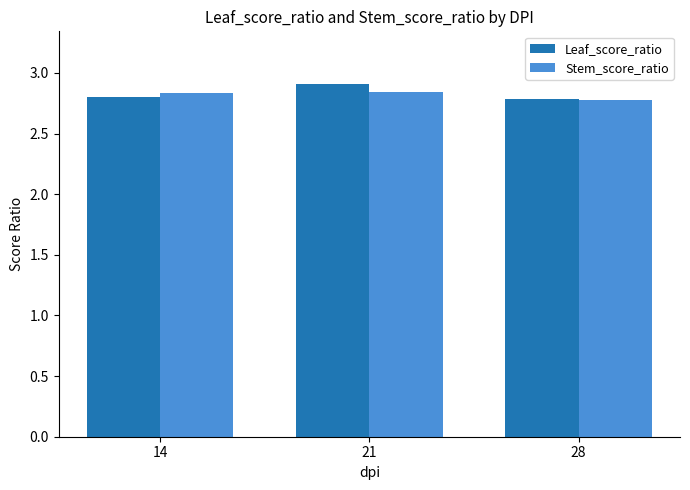

Which series has the largest range (max minus min)?

Leaf_score_ratio